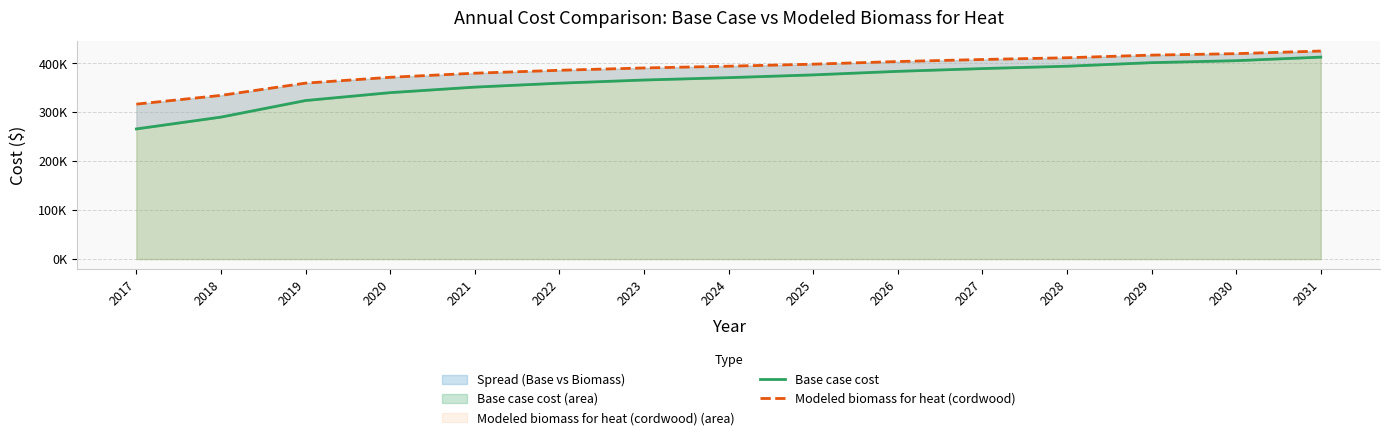

Which series has the largest total across all categories?

Modeled biomass for heat (cordwood)